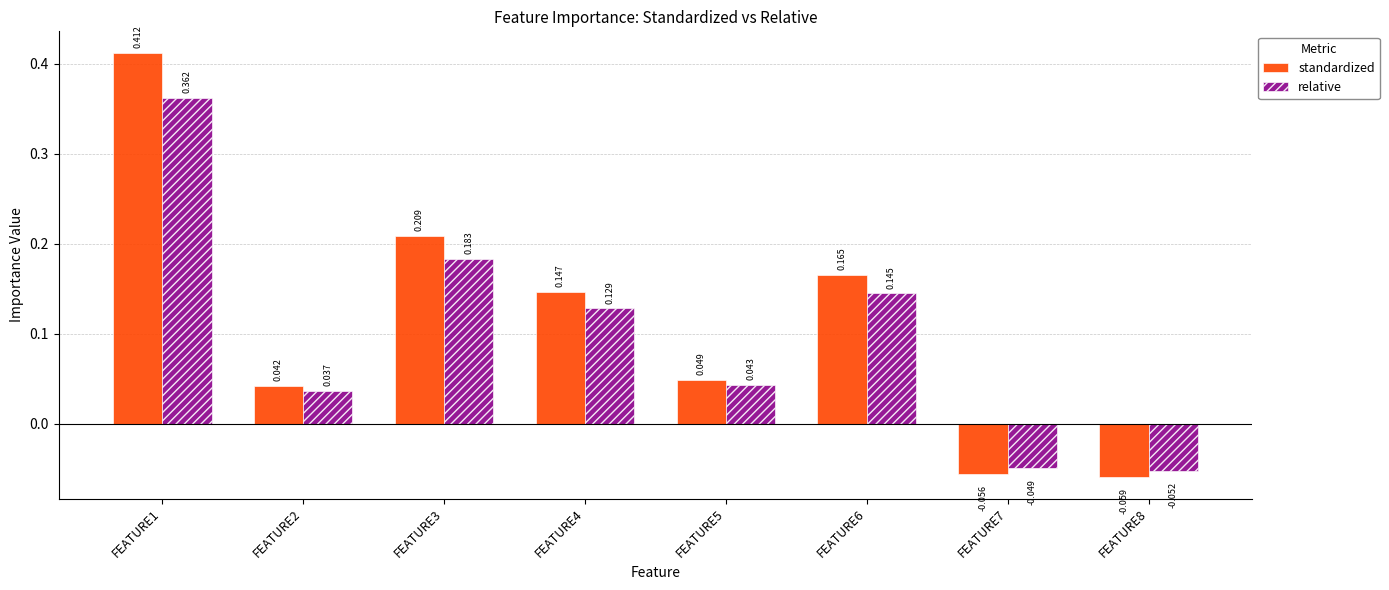

Which series has the largest total across all categories?

standardized